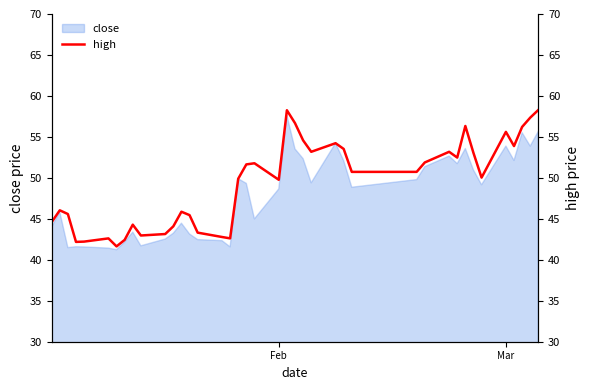

What is the maximum value for close?

57.6